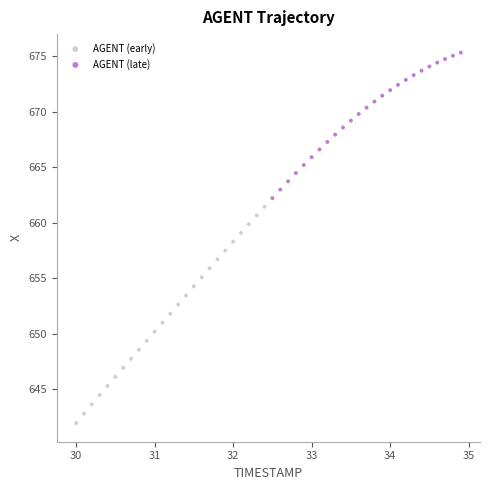

Which series reaches the minimum Y coordinate?

AGENT (early)